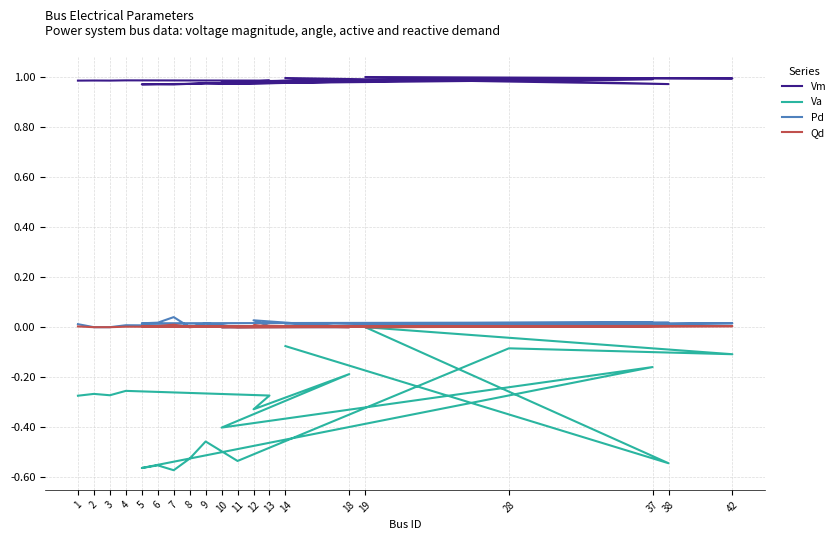

How many Va values are between 0 and 1?

1